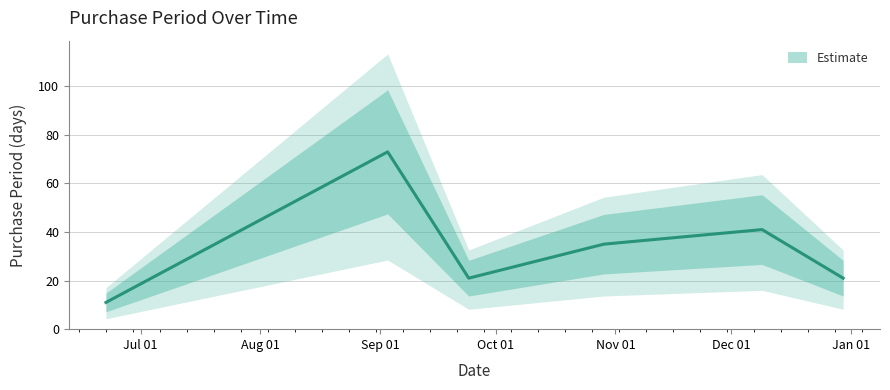

Rank the categories by value from highest to lowest.

2015-09-03, 2015-12-09, 2015-10-29, 2015-09-24, 2015-12-30, 2015-06-22